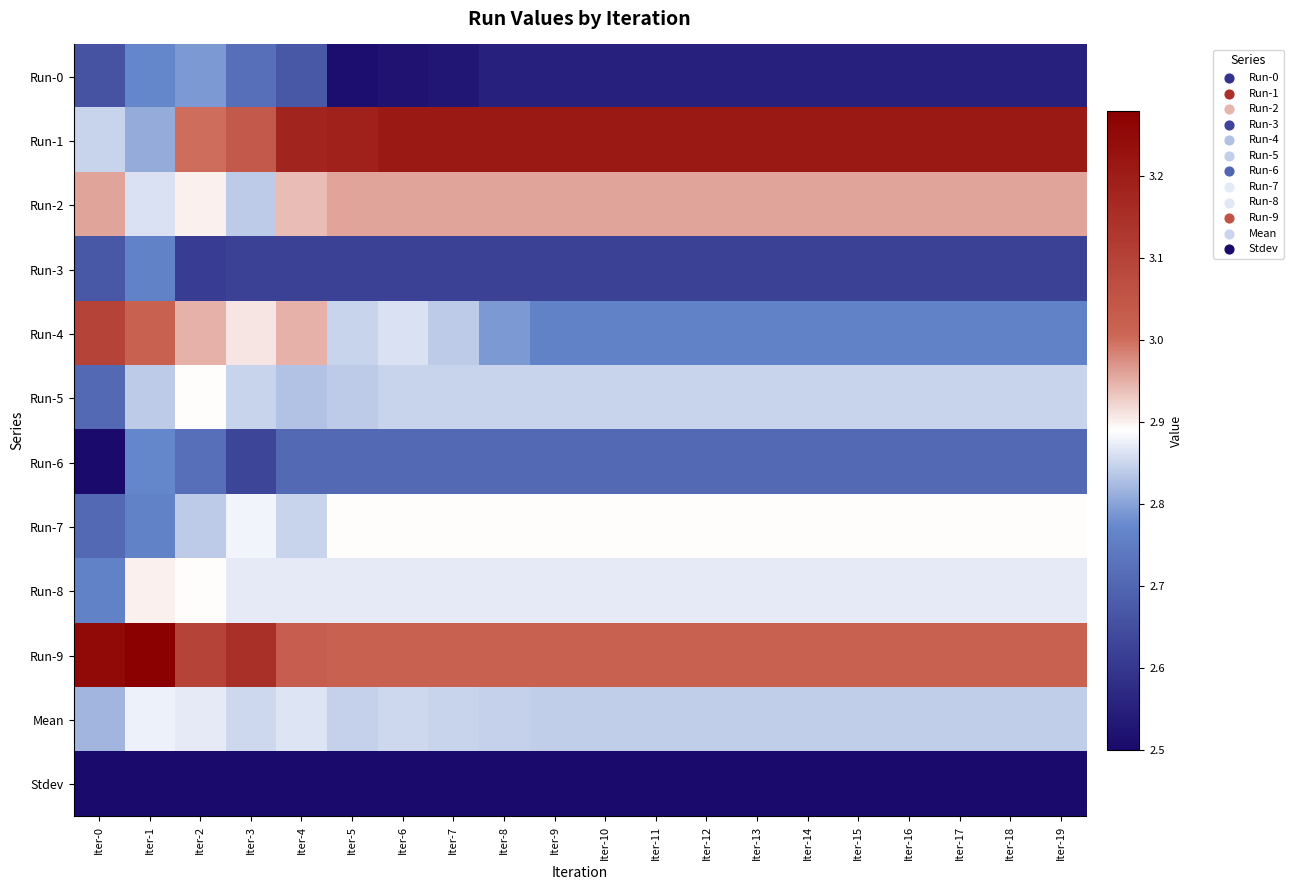

Which category has the highest value across all series?

Iter-1